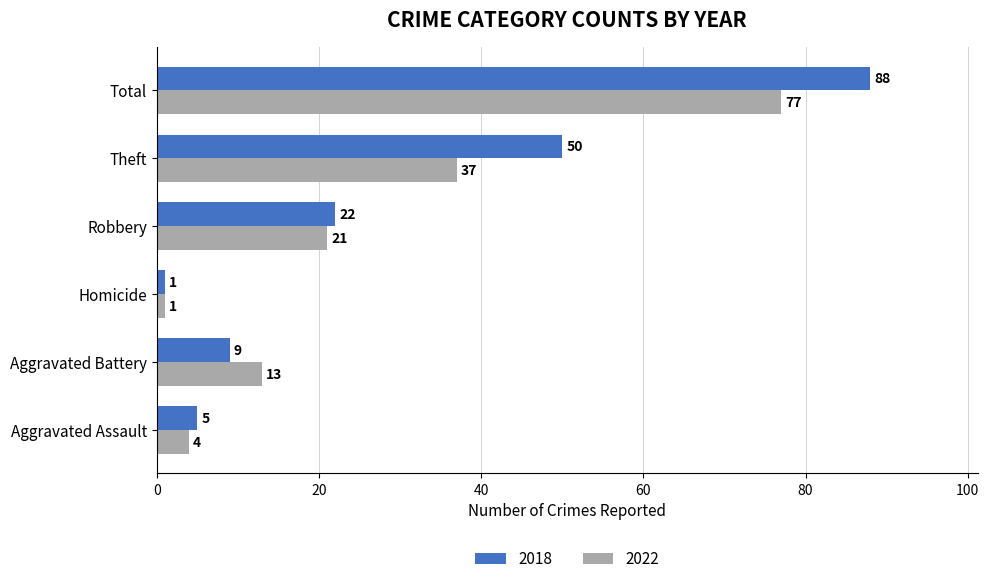

What is the sum of all 2022 values?

153